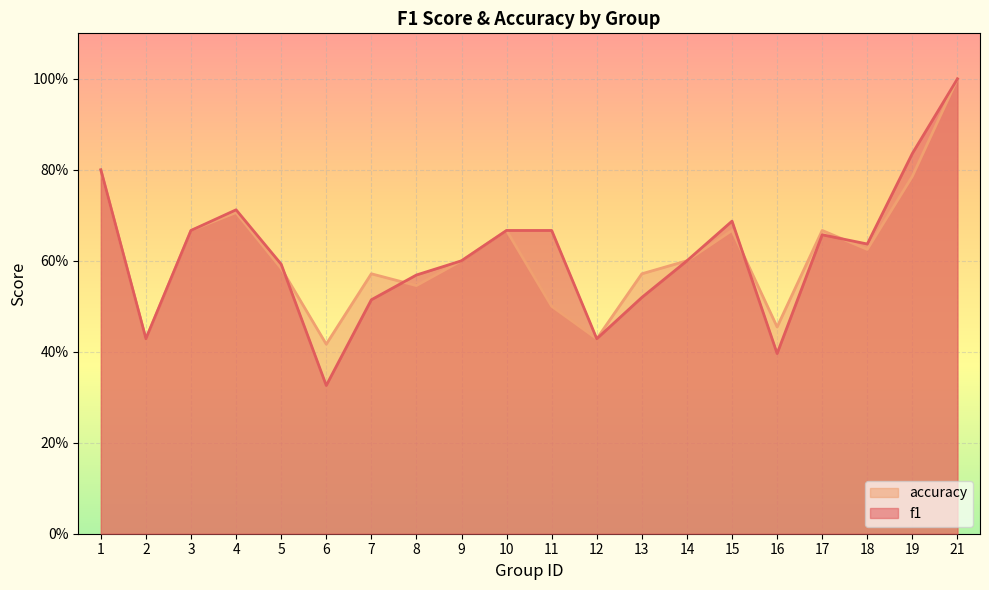

Which series ends up on top after the final intersection of accuracy and f1?

f1